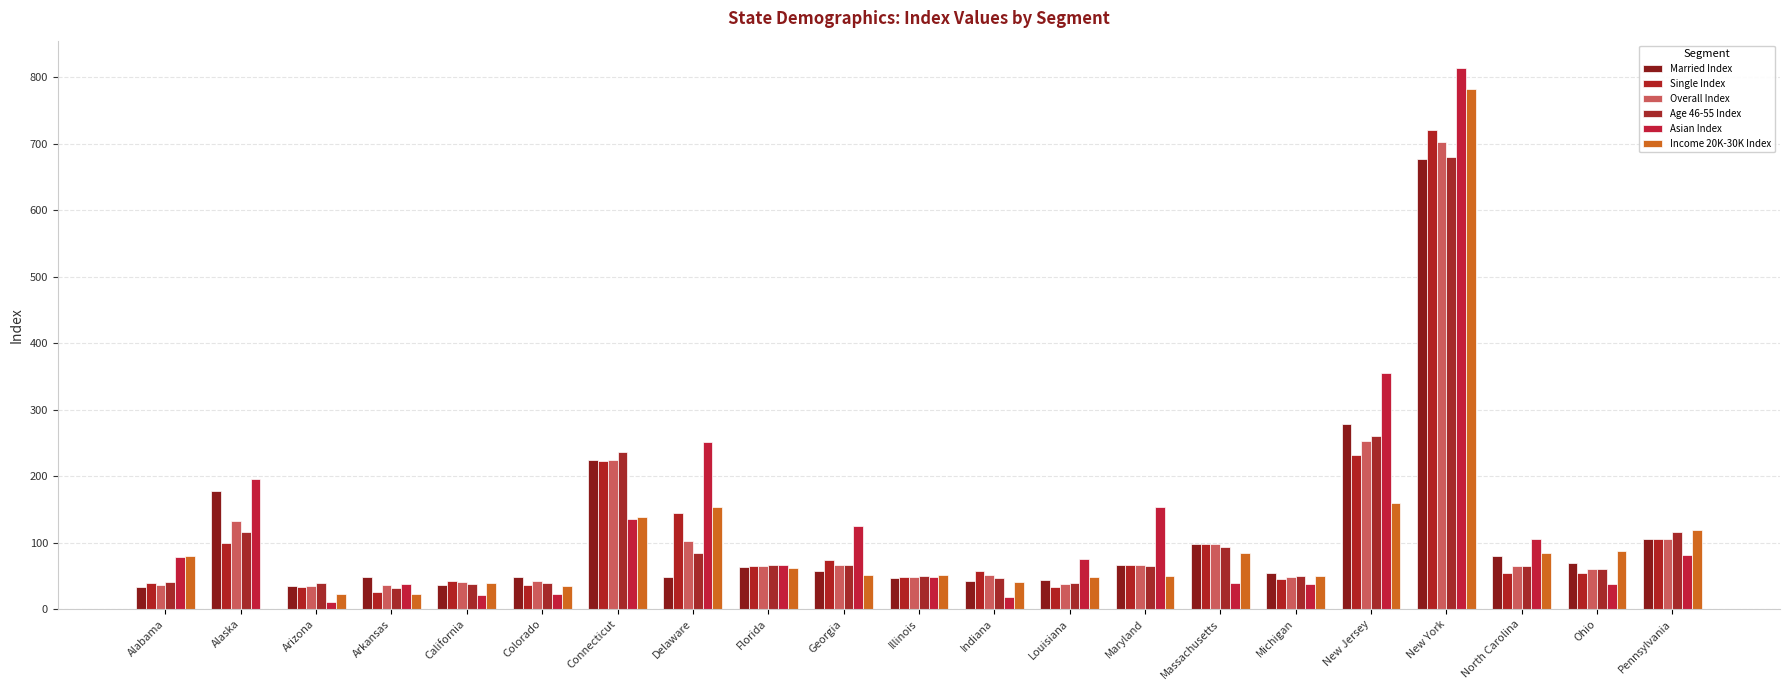

What is the sum of the Income 20K-30K Index values at Pennsylvania and Arizona?

142